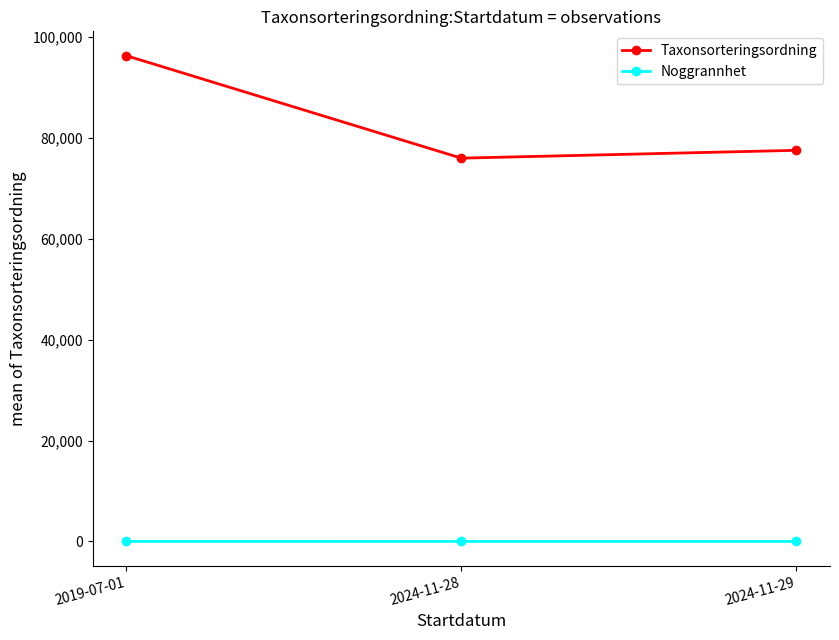

At which label is Taxonsorteringsordning closest to 86169?

2024-11-29